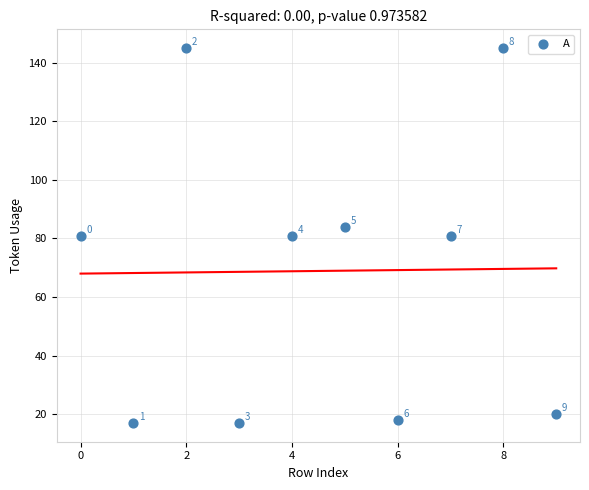

What Y value in the scatter plot is closest to 81?

81